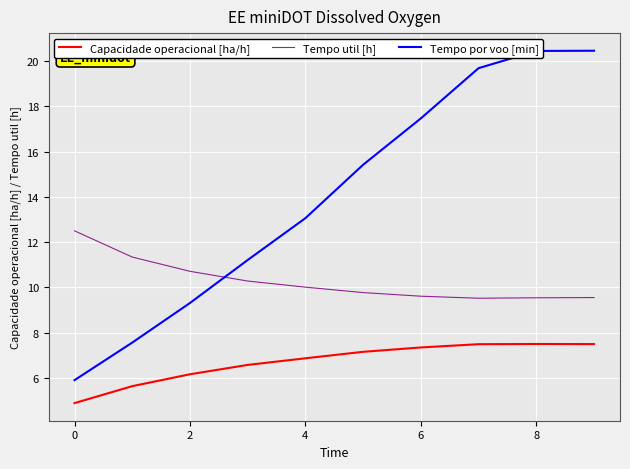

What is the minimum value shown in the chart?

4.9